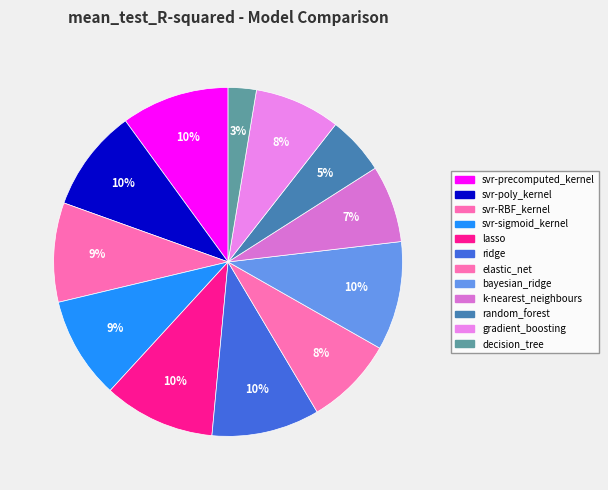

How many segments does this pie chart have?

12